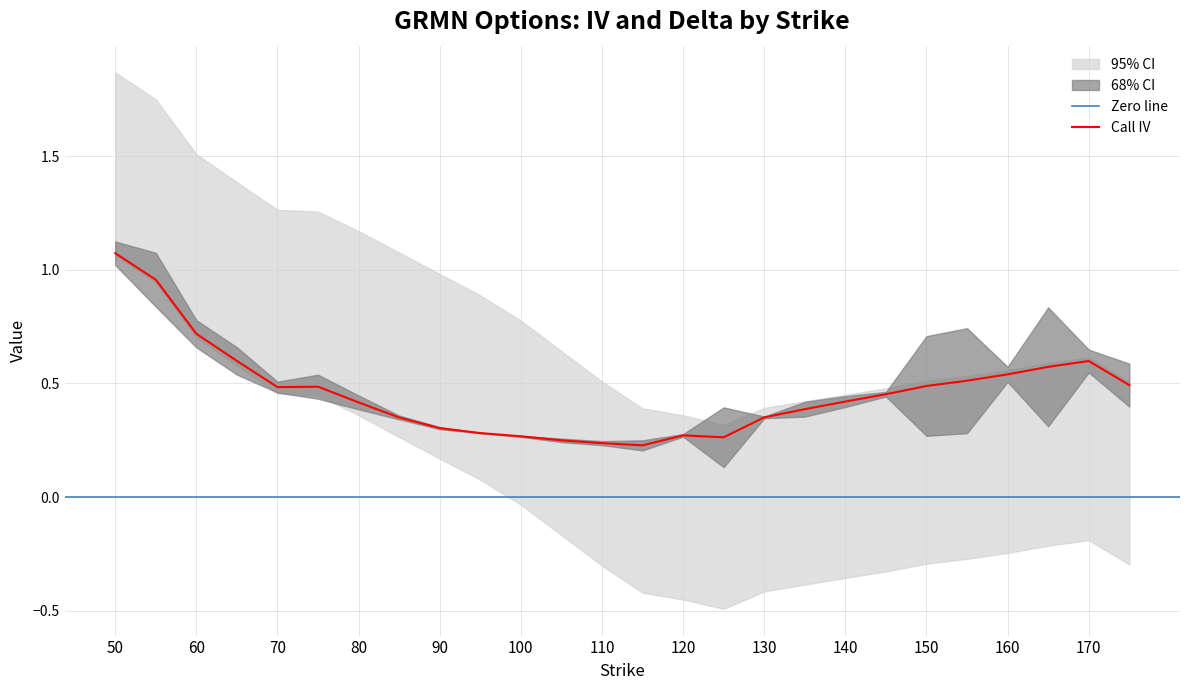

The value of Call IV at 50 is 0.2. True or false?

False